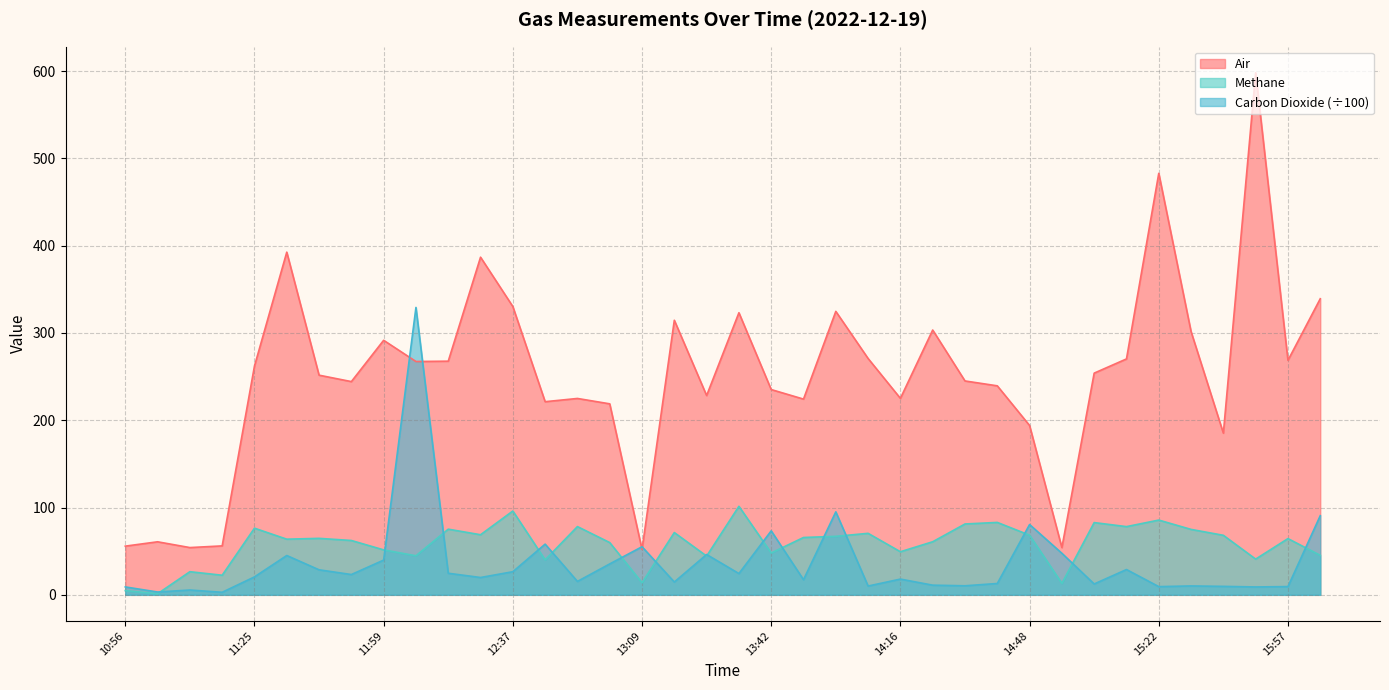

True or false: Methane and Carbon Dioxide intersect in this chart.

True